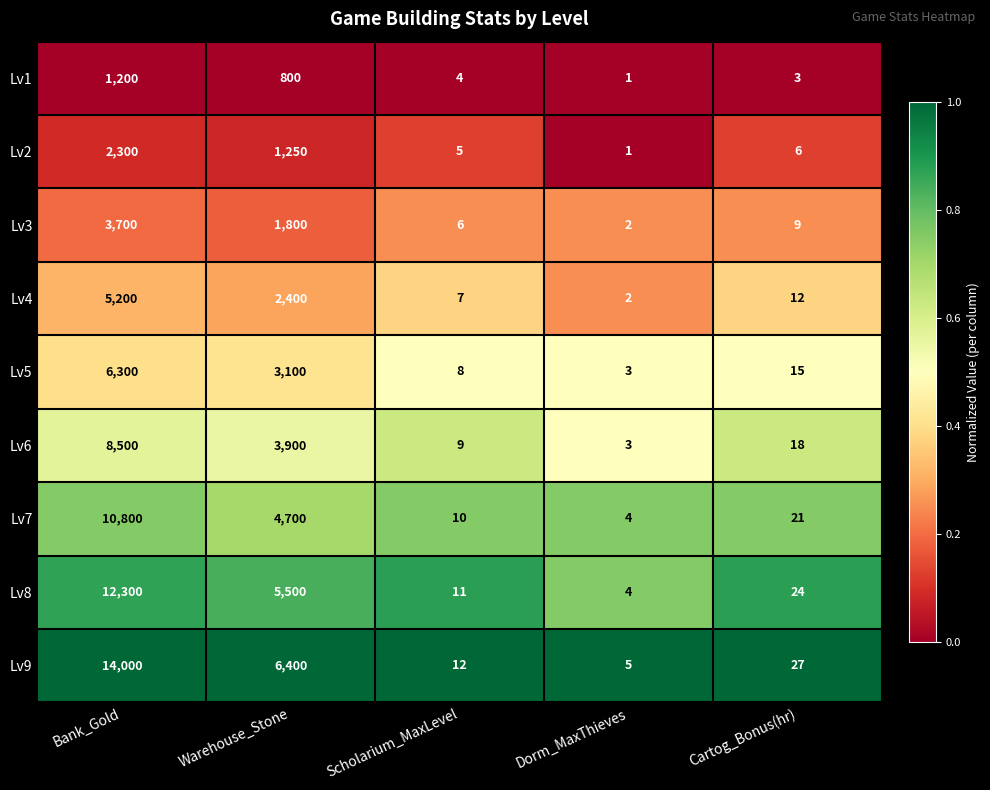

Which series has the widest spread of values?

Lv9